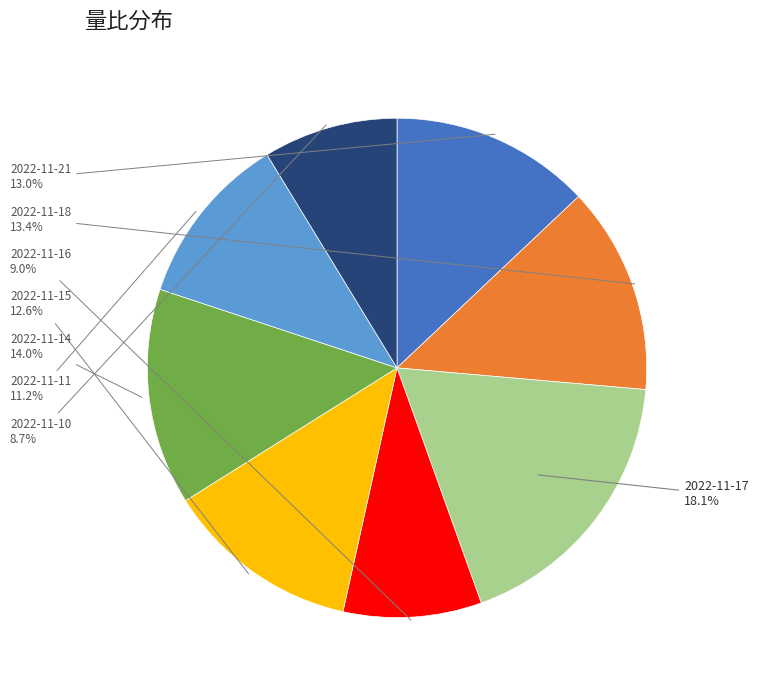

To the nearest percent, what is the average slice percentage?

12%